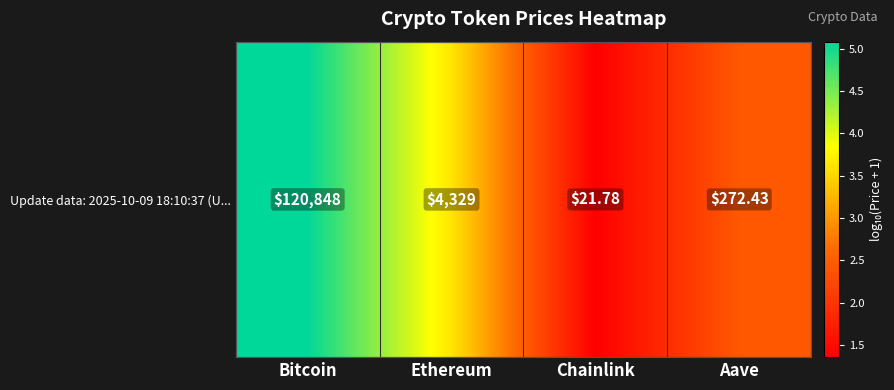

What is the difference between the maximum and minimum values?

3.7